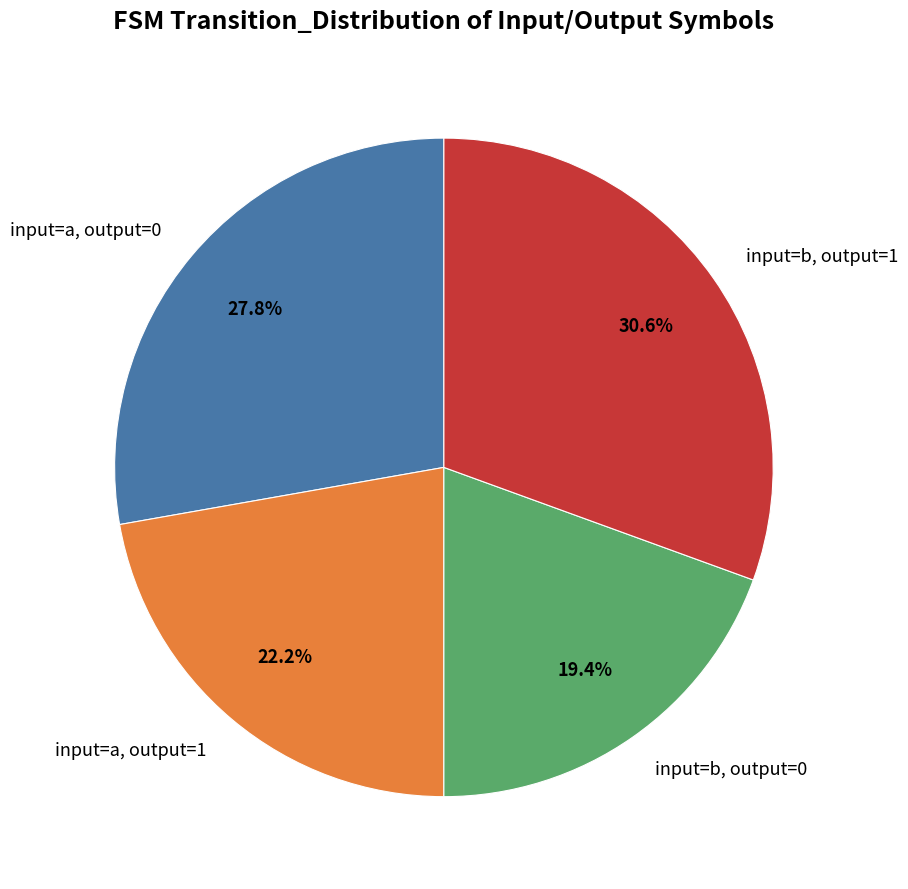

Between input=b, output=0 and input=a, output=0, which is larger?

input=a, output=0